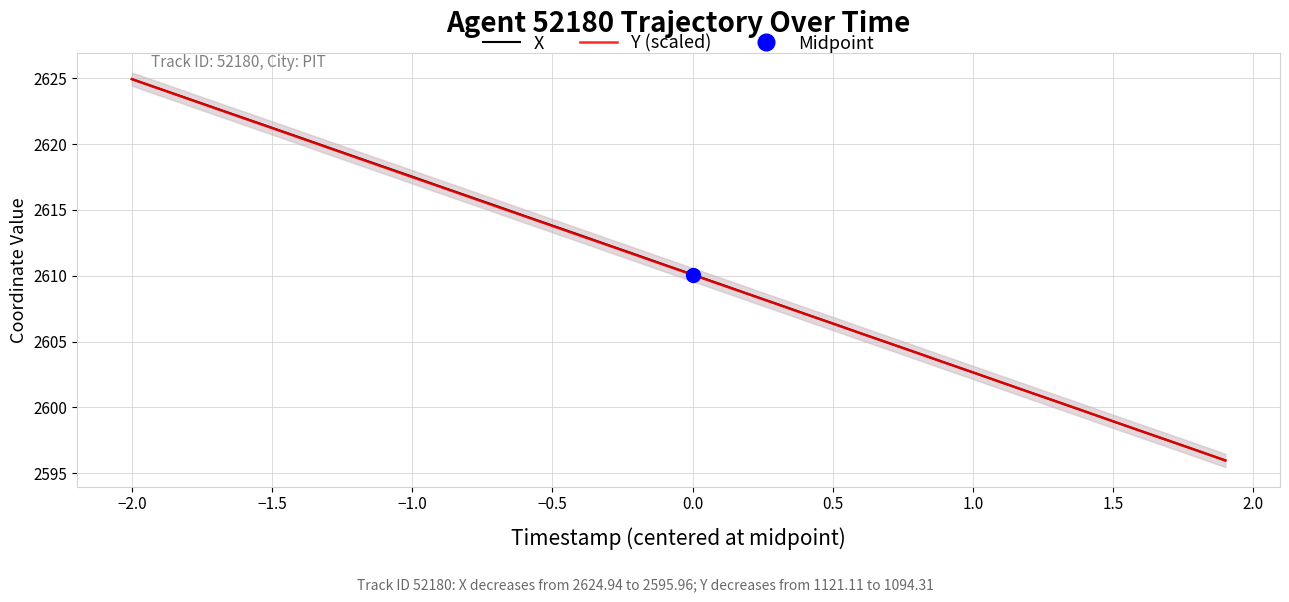

At which label does X reach its peak?

−2.0